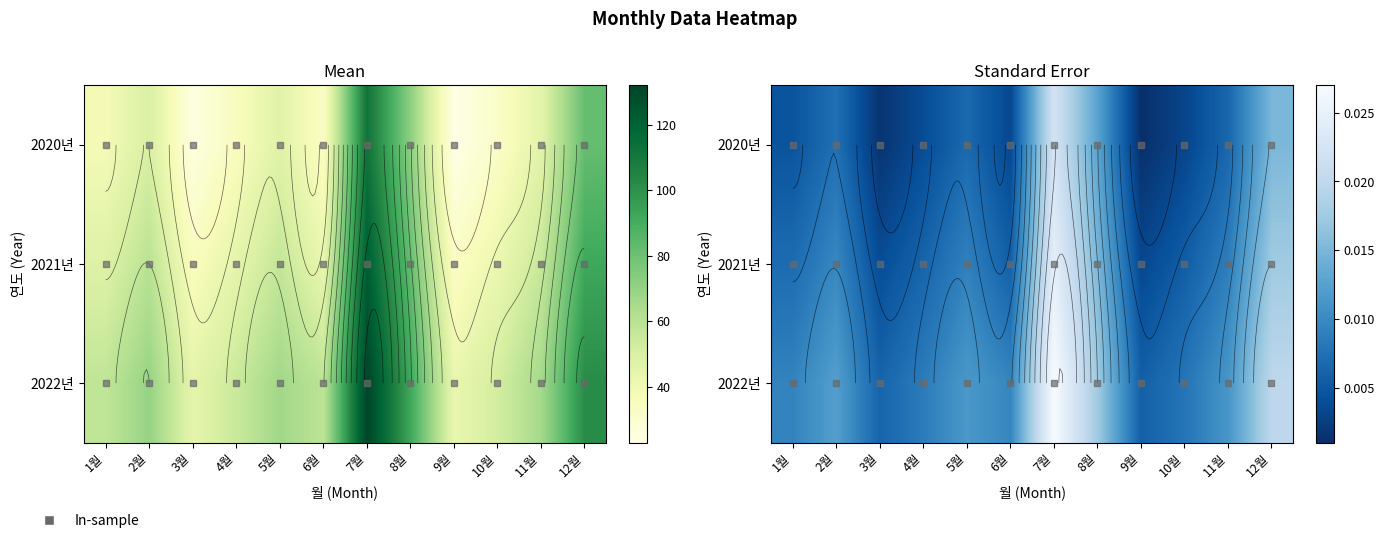

The value of 2021년 at 8월 is 0.0. True or false?

False